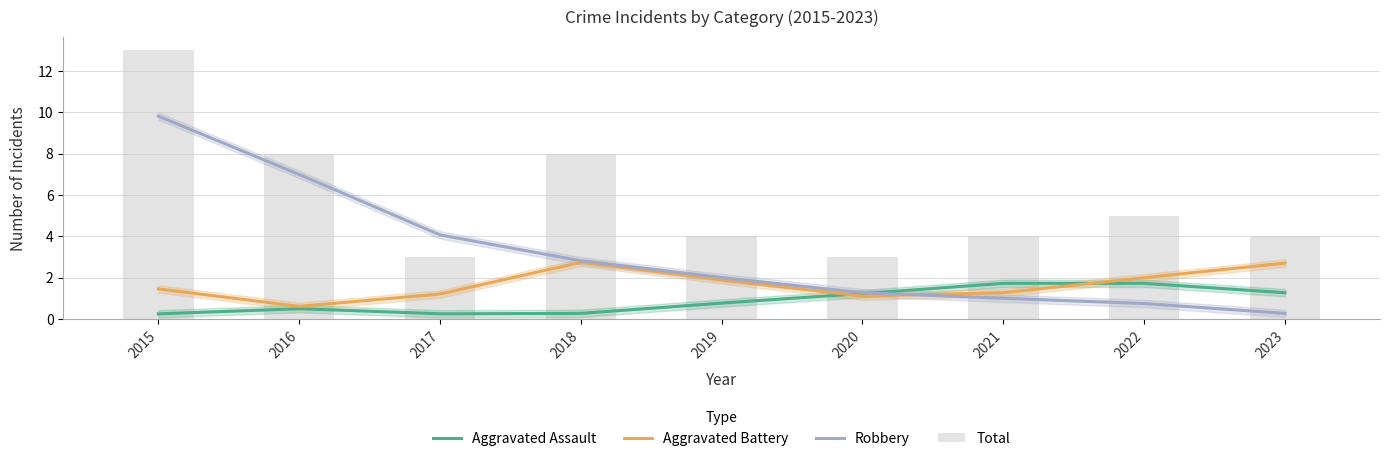

At which label does Robbery reach its peak?

2015